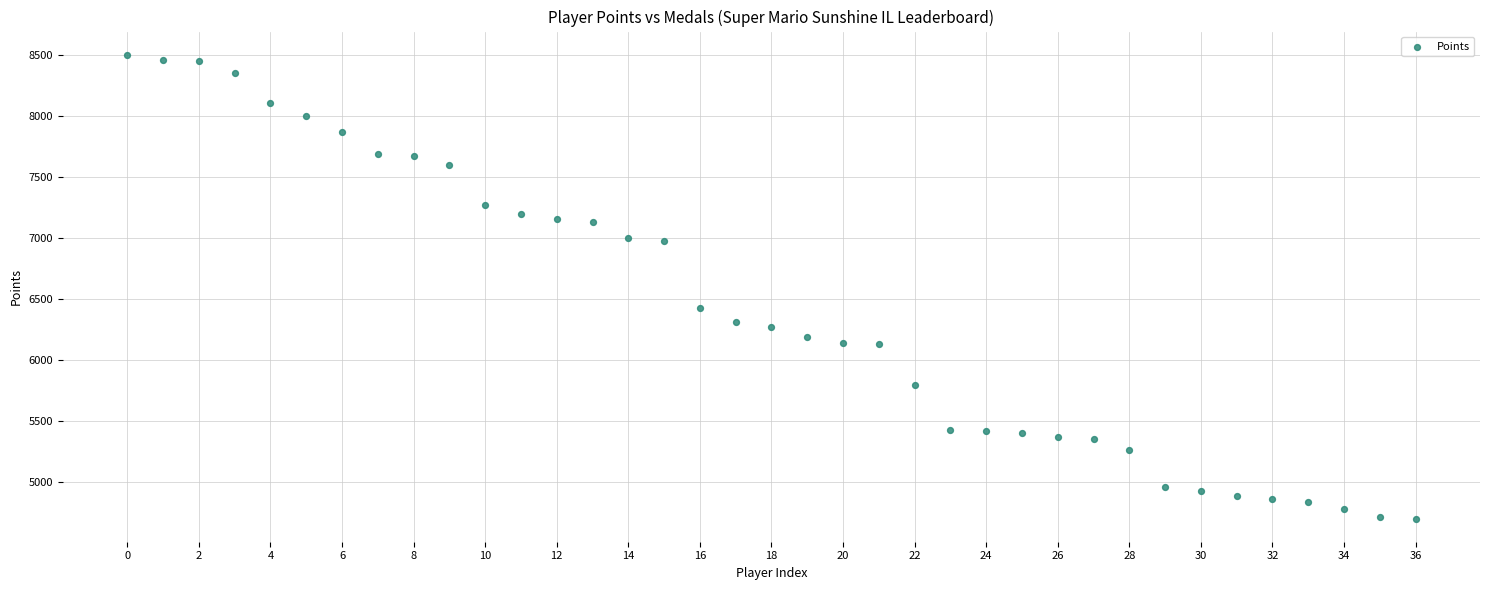

What Y value in the scatter plot is closest to 6603?

6430